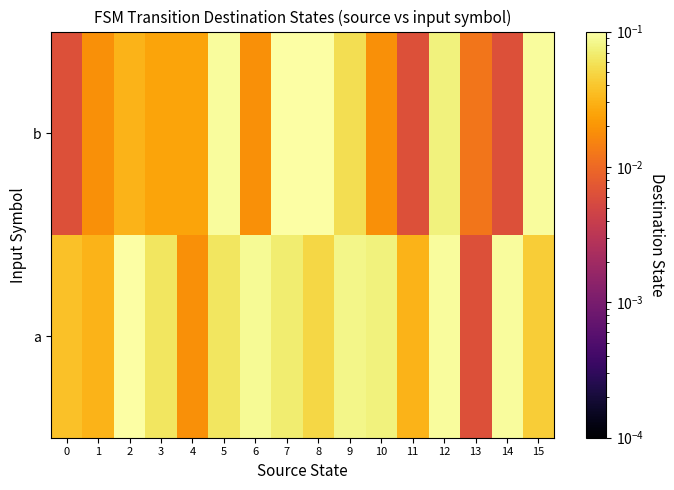

At how many categories does at least one series exceed 0?

16